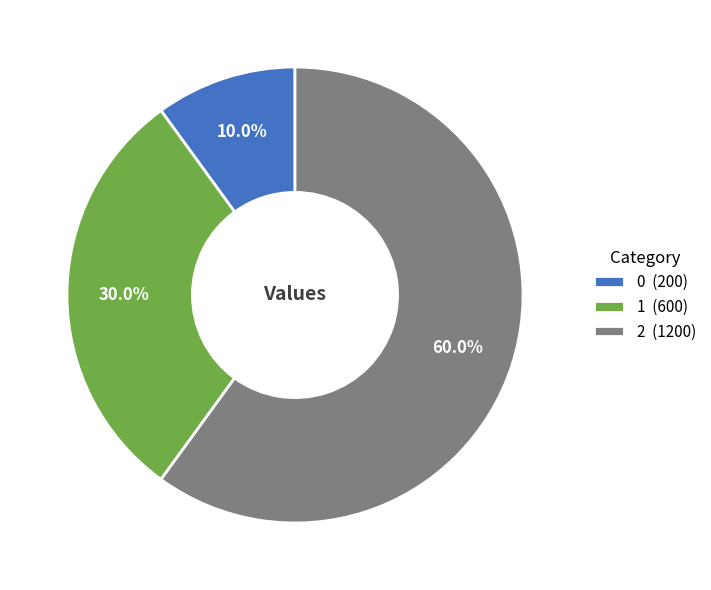

How many slices are in this pie chart?

3